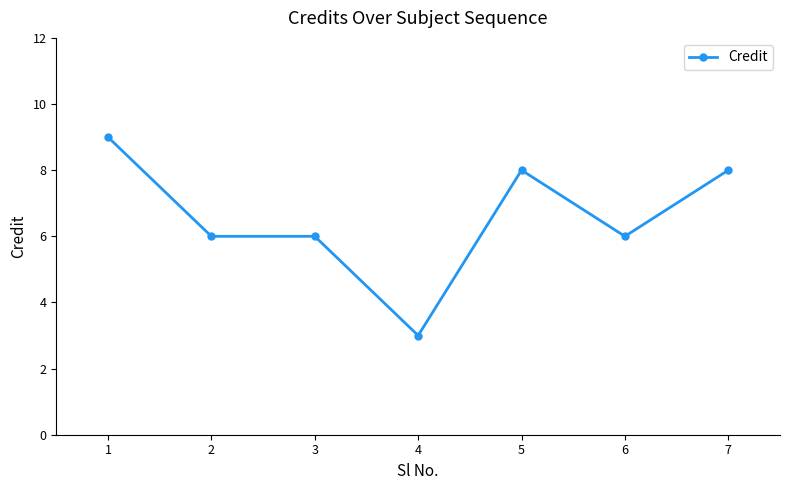

The chart shows a value of 6 at 6. True or false?

True